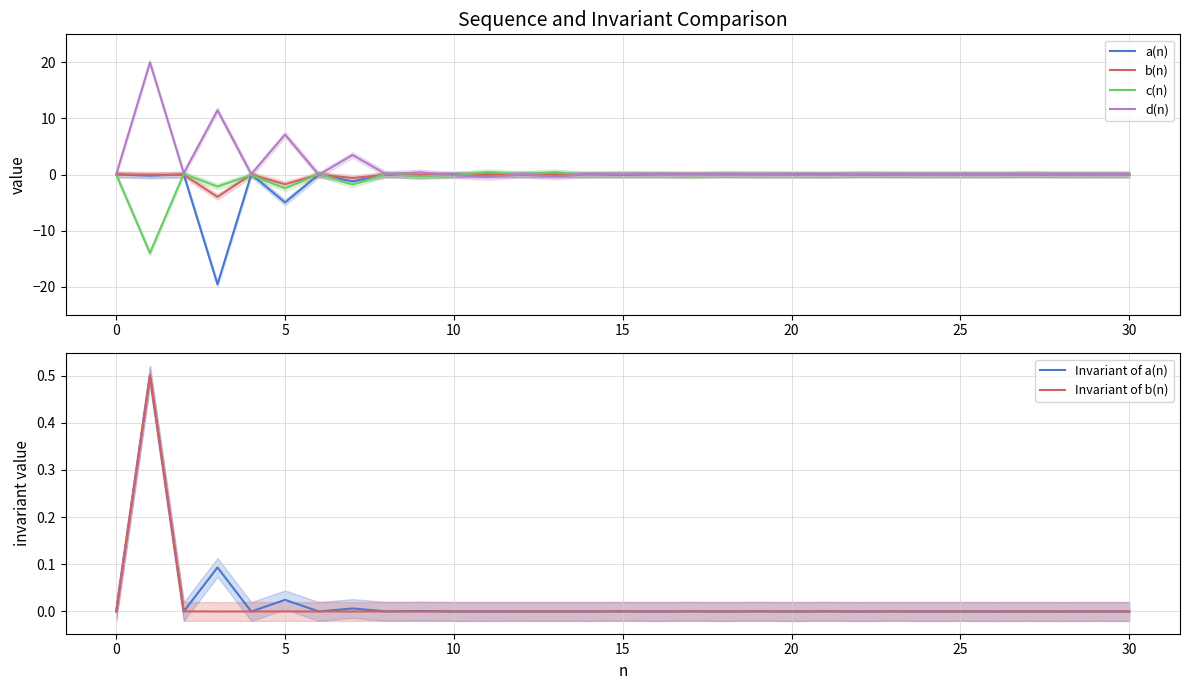

How many interior local peaks does the c(n) series have?

12